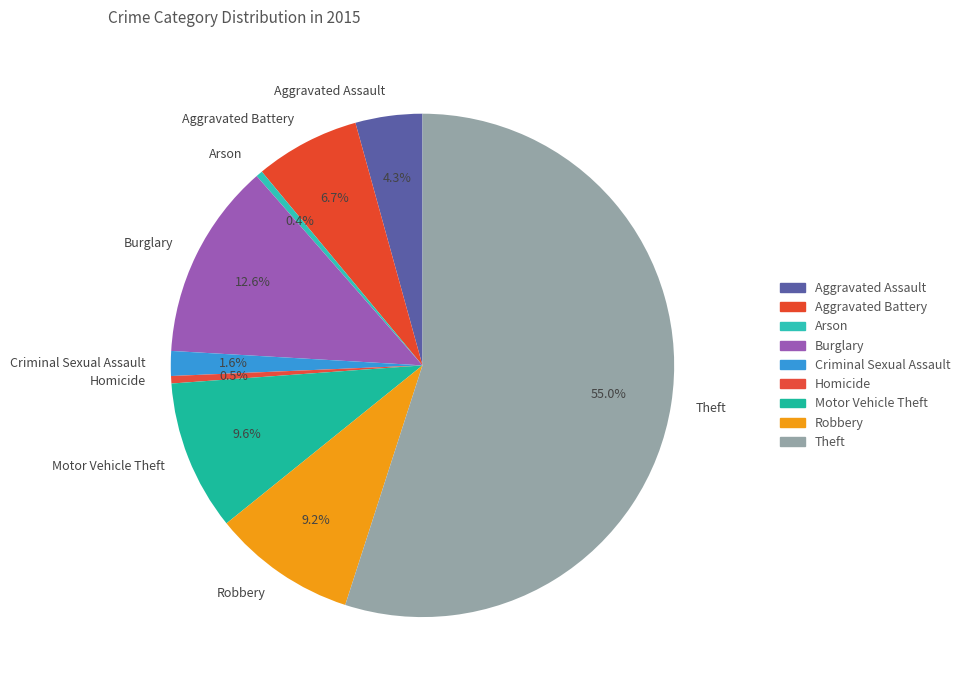

What is the largest slice in the pie chart?

Theft